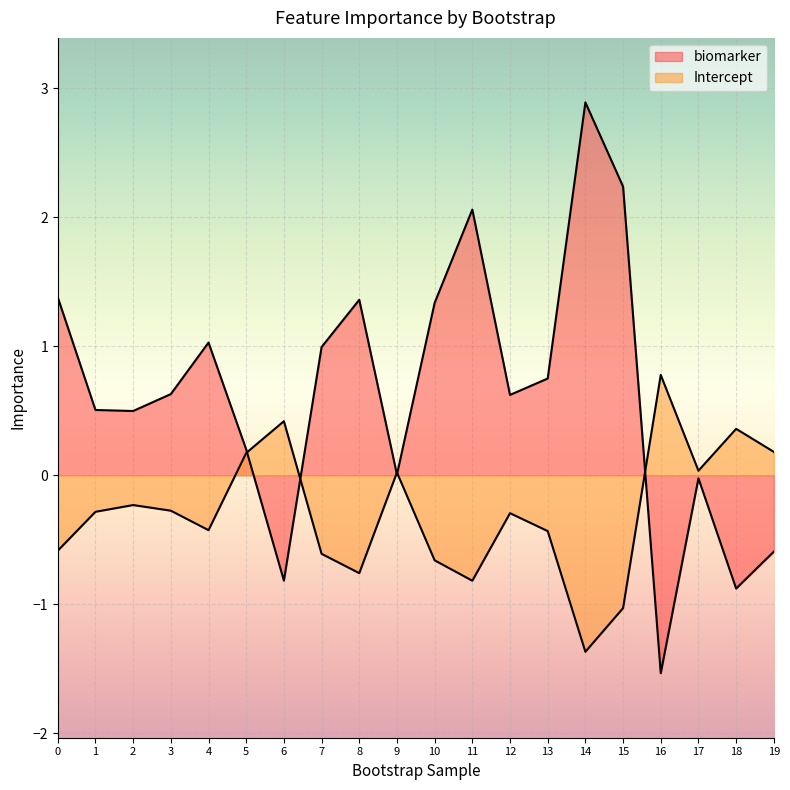

Where is the first local minimum for Intercept?

4